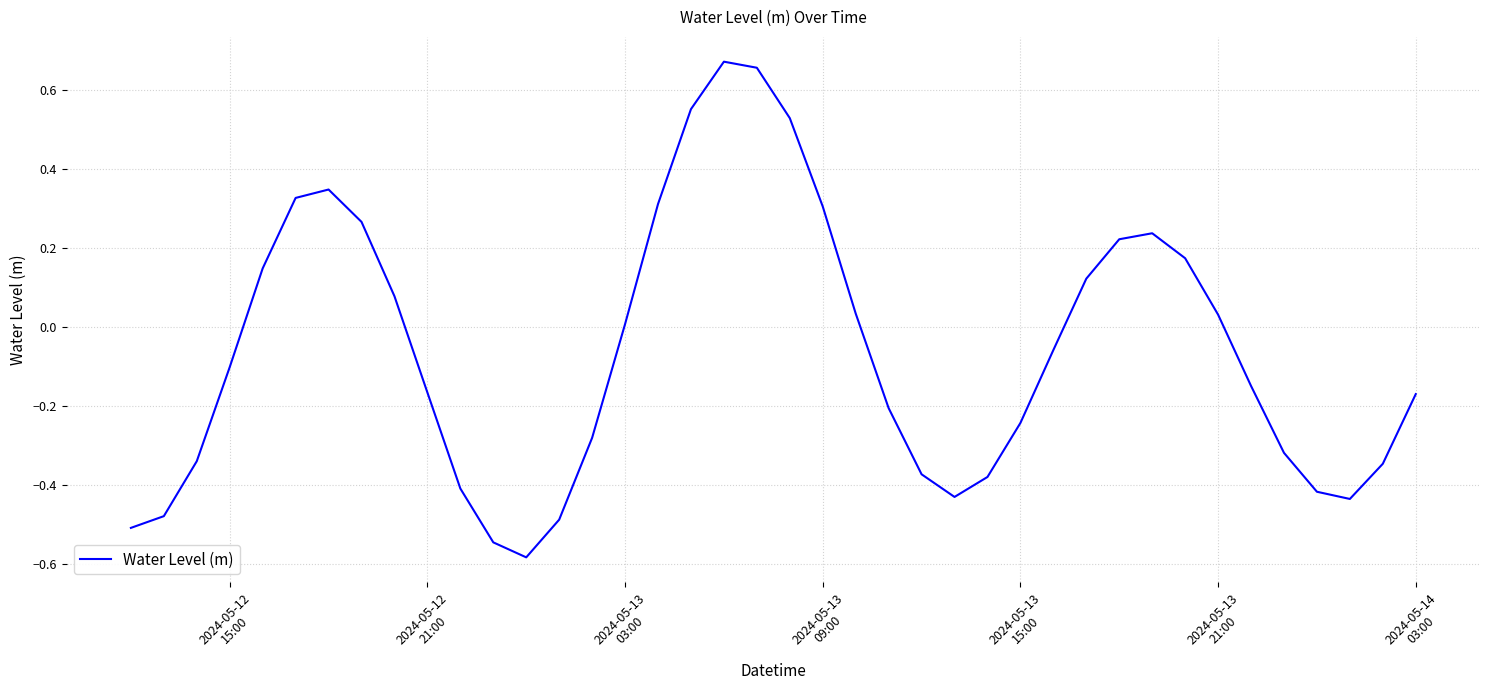

True or false: the data has more than 0 interior local peaks.

True